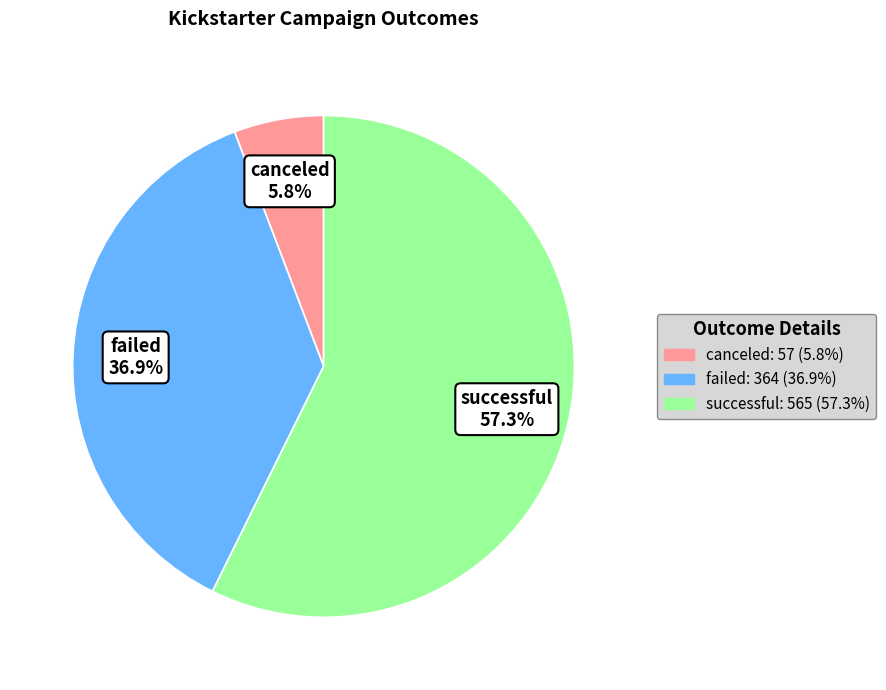

Is failed the majority of the pie?

No